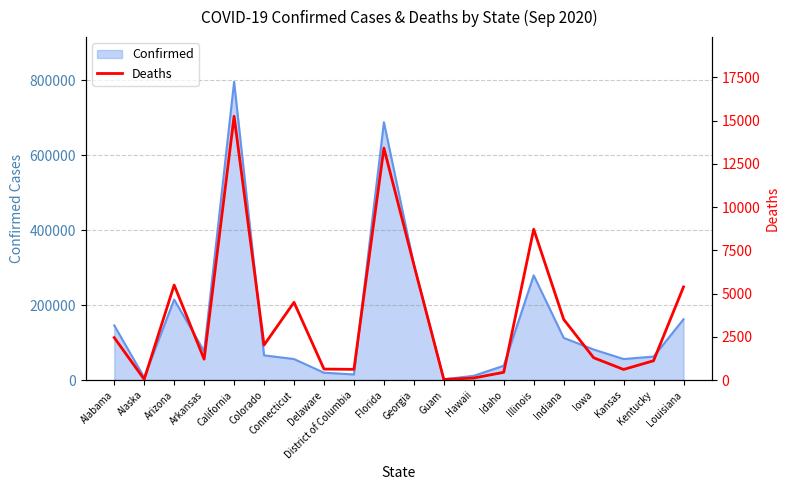

Where is Confirmed nearest to the value 398891?

Georgia